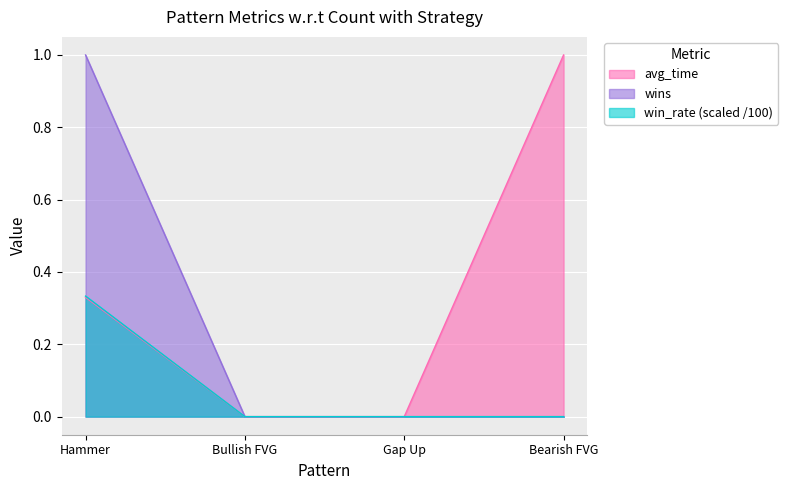

Which series has the largest total across all categories?

avg_time